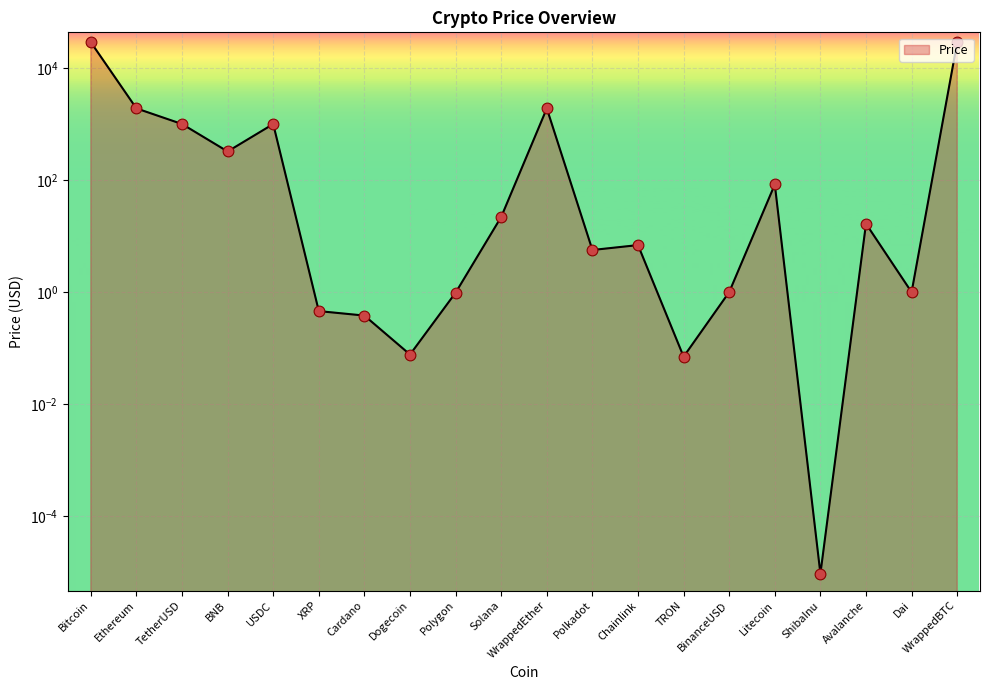

What is the change in value from USDC to Polkadot?

-997.3